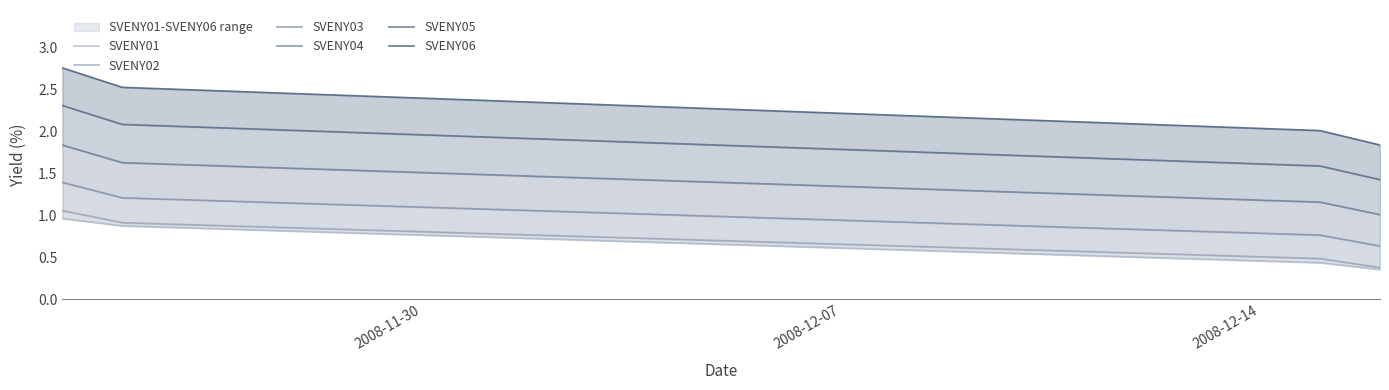

What is the highest value of the SVENY05 series?

2.3